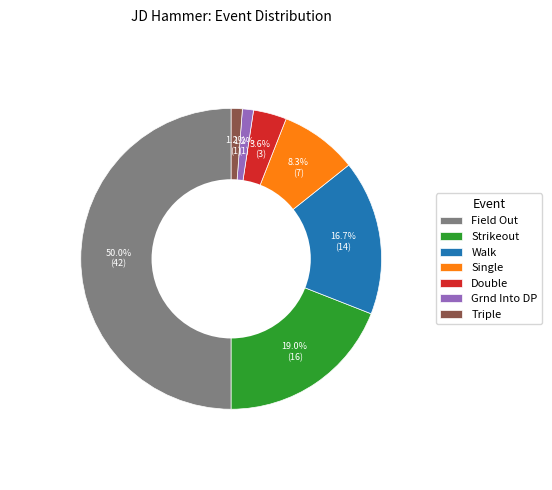

What is the largest slice in the pie chart?

Field Out